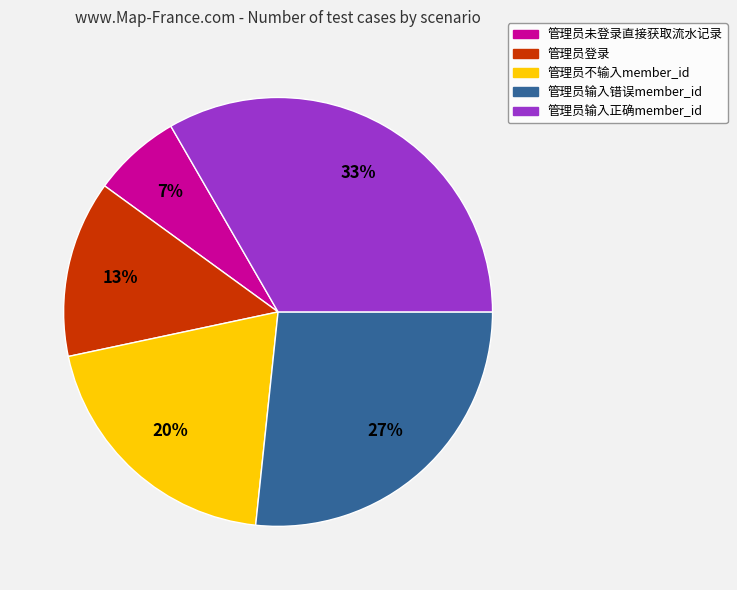

To the nearest percent, what is the average slice percentage?

20%